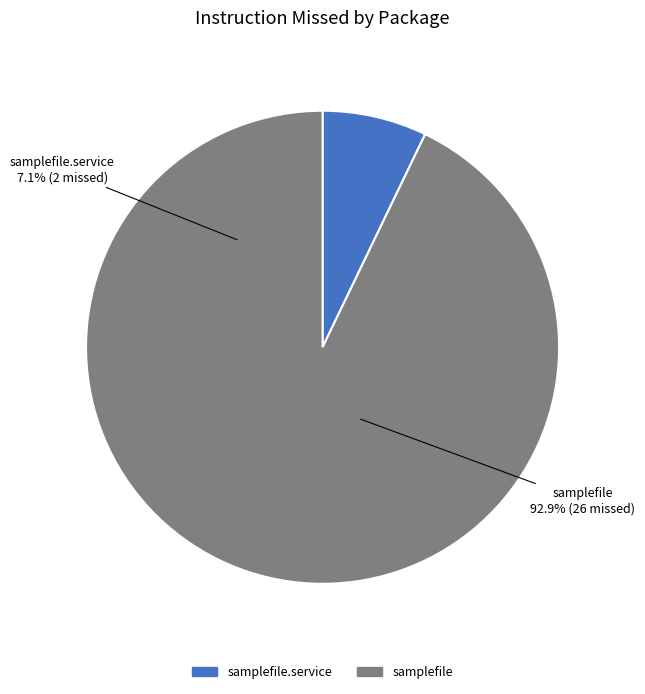

What percentage is the samplefile.service slice, to the nearest percent?

7%